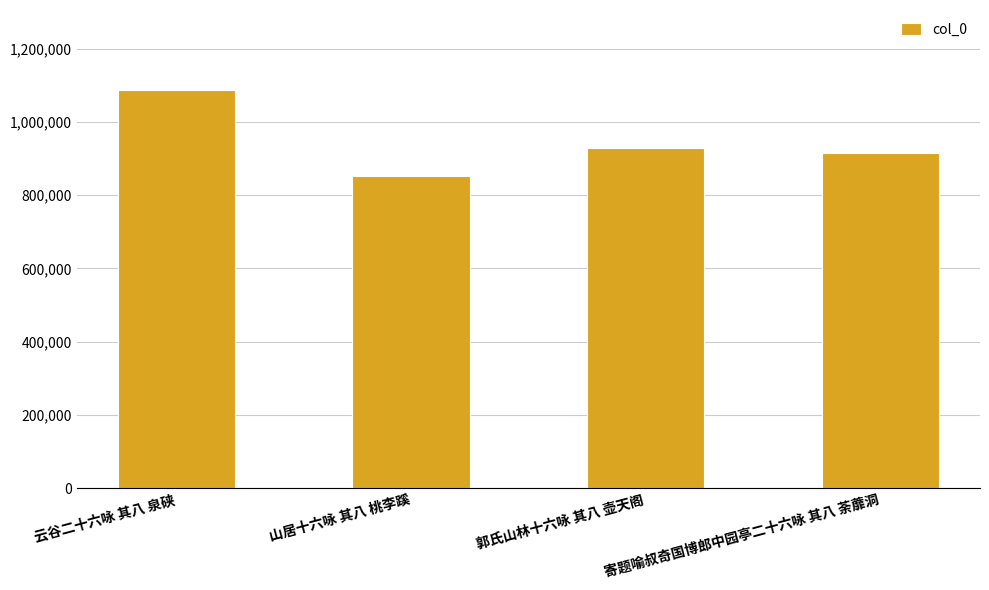

Reading left to right, what are all the values shown in this chart?

1088271	853932	929846	915700